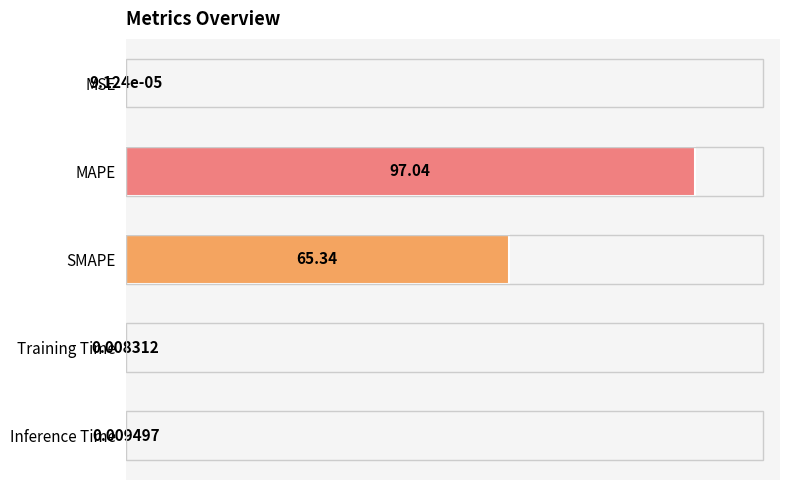

At which category does the chart reach its peak across all series?

MAPE